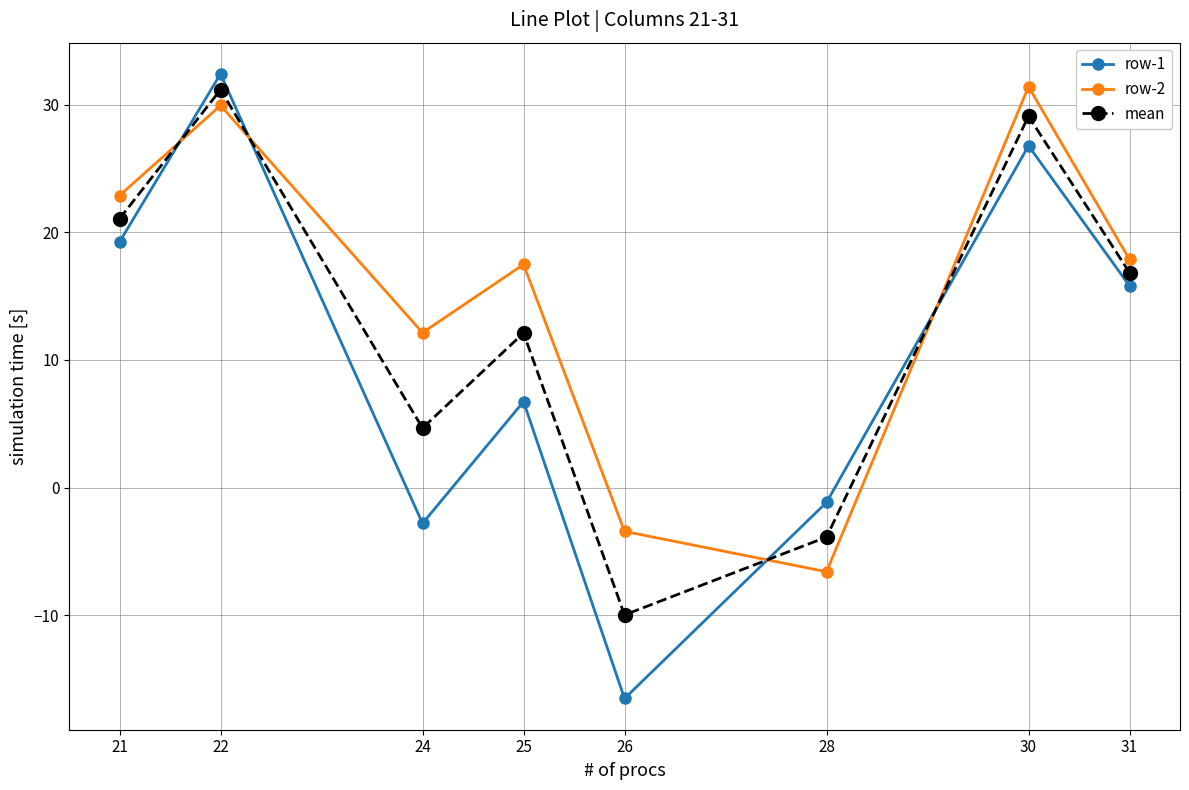

List the series in order of their overall mean, lowest first.

row-1, mean, row-2